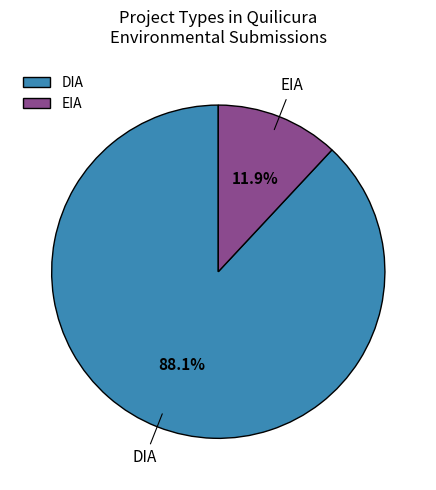

Count the number of slices in the pie.

2